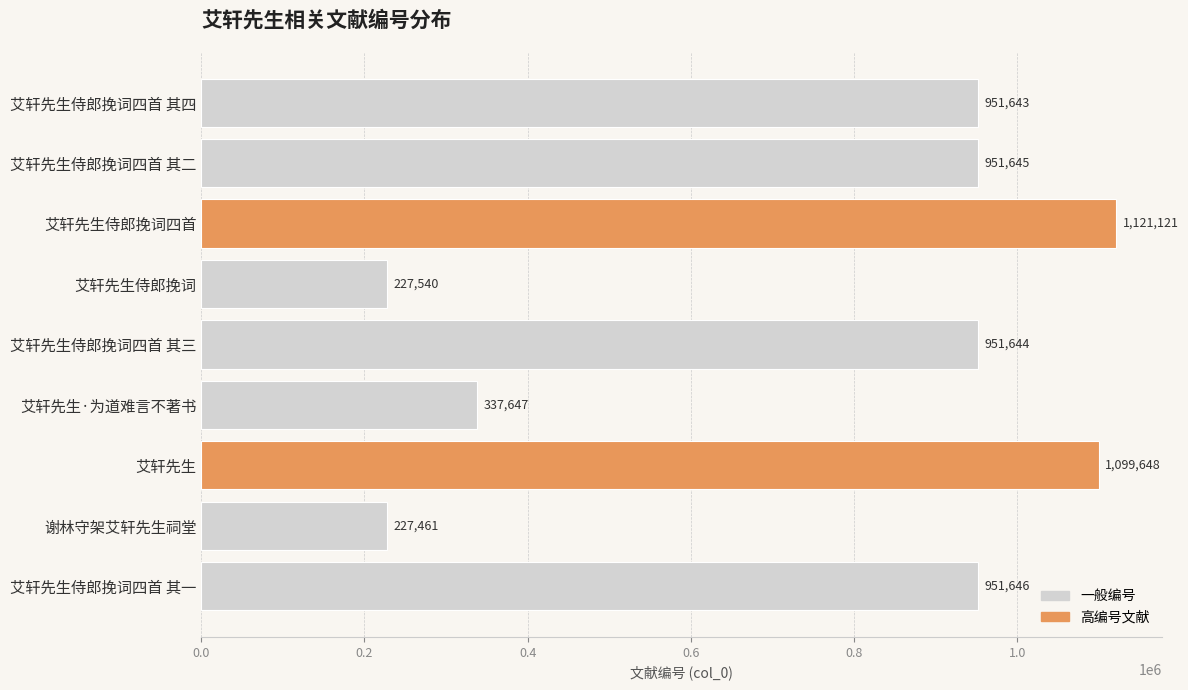

How many distinct data groups are displayed?

1